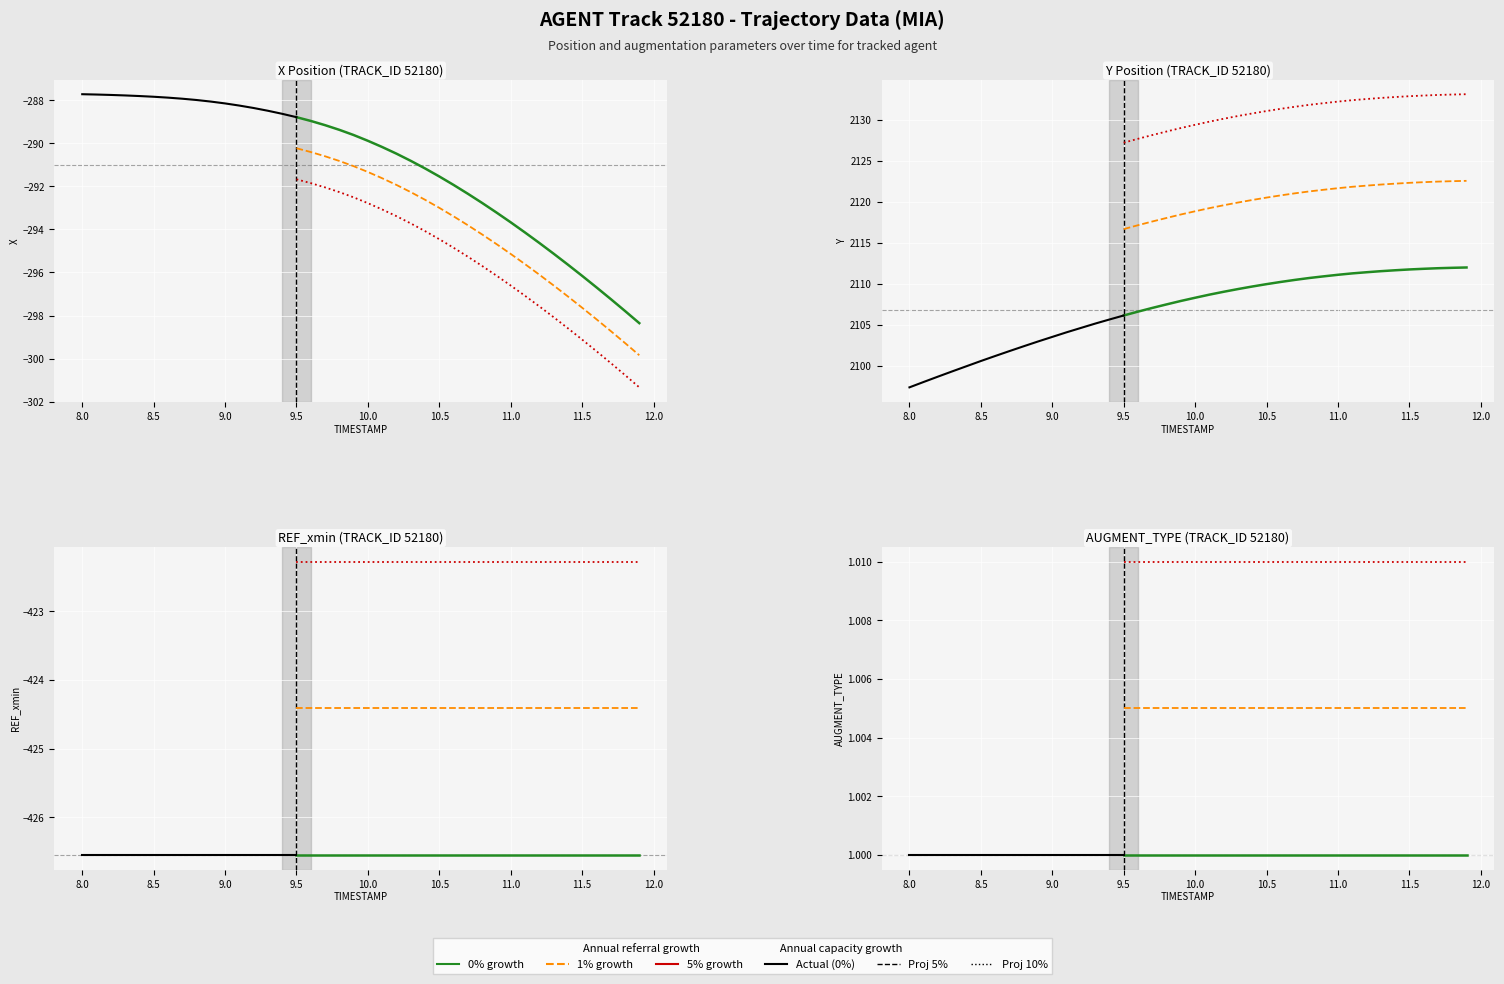

What is the difference between the second highest and minimum values in the X series?

10.6